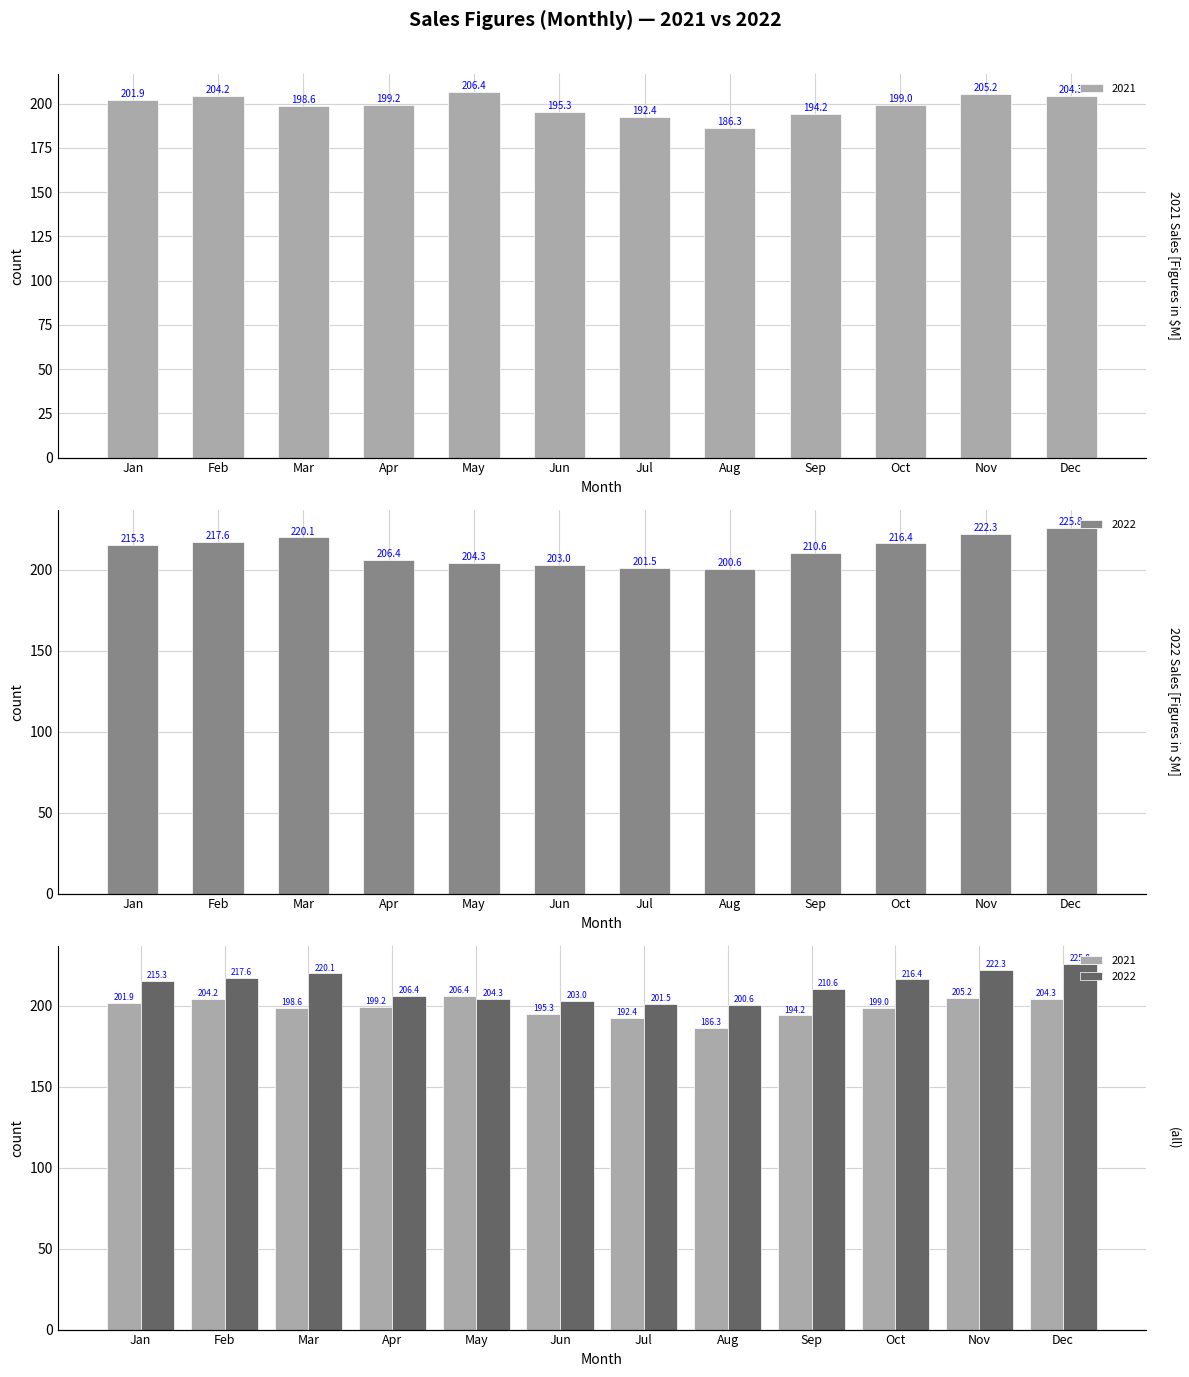

Rank the series by their maximum value, from lowest to highest.

2021, 2022